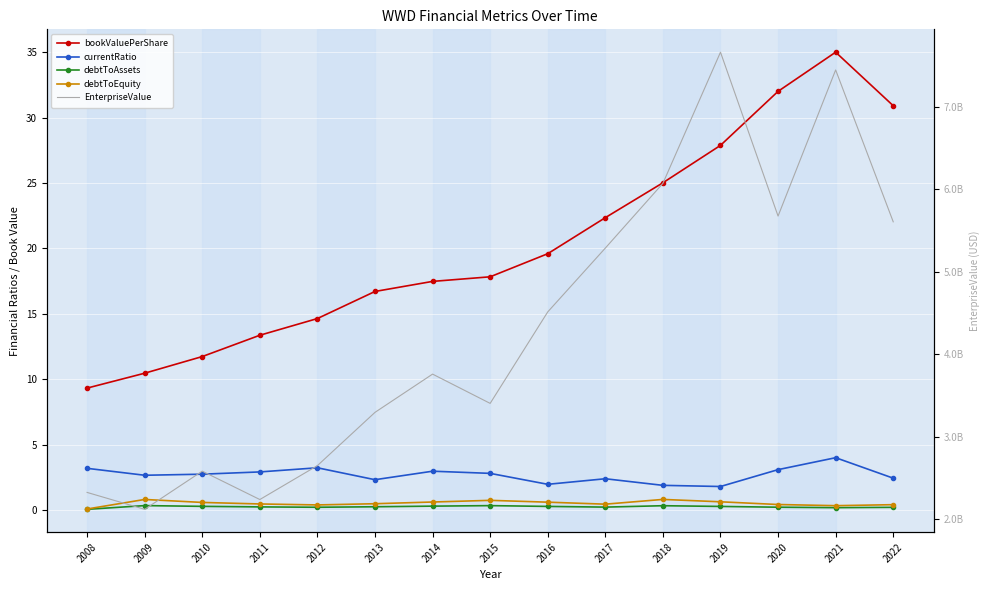

What is the value of the bookValuePerShare point at the 4th from the left?

13.4